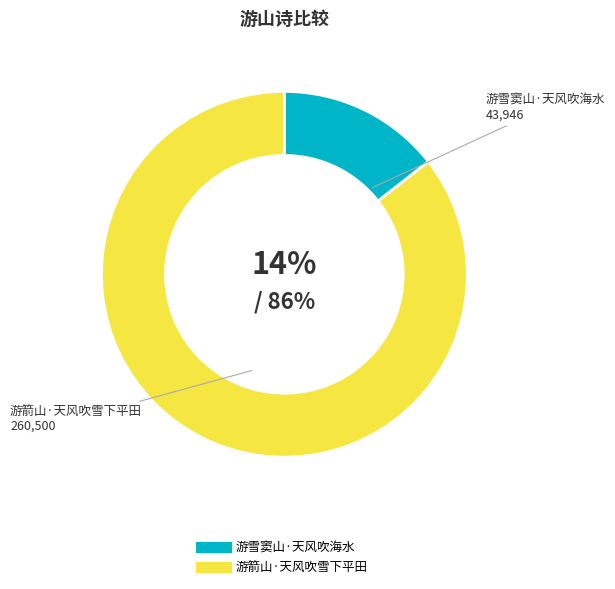

Which category has the biggest portion of the pie?

游箭山·天风吹雪下平田